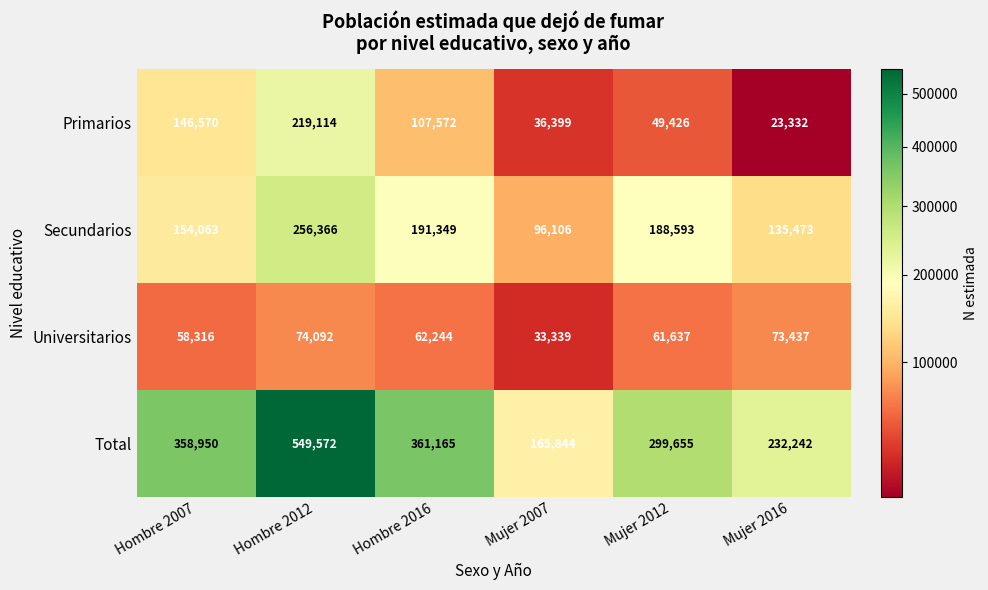

At which label is Total closest to 357708?

Hombre 2007